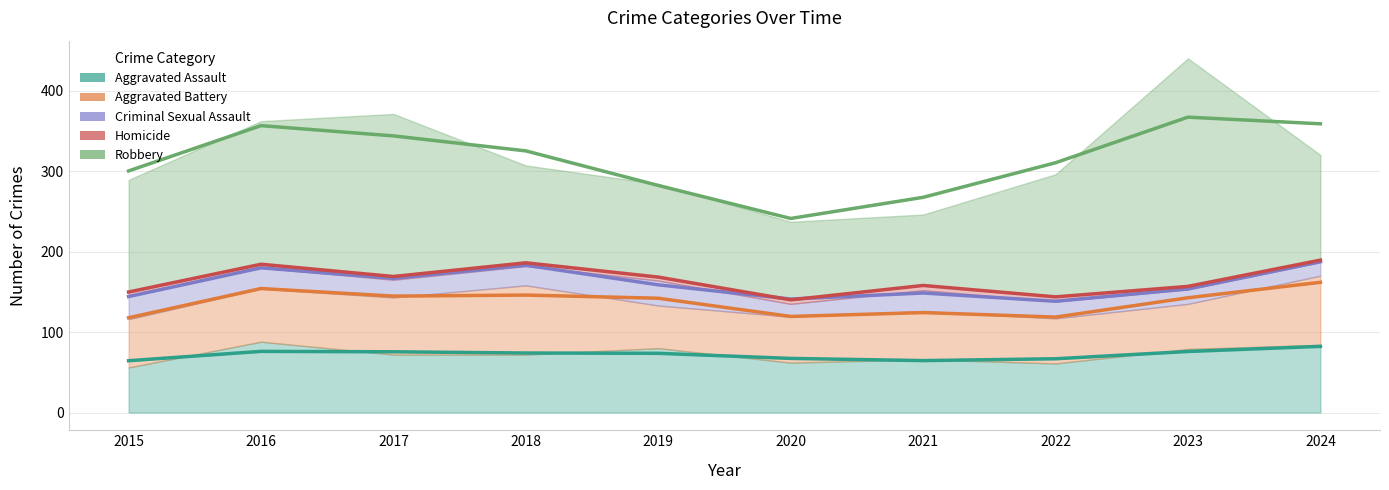

At which category is the sum across all series the highest?

2023